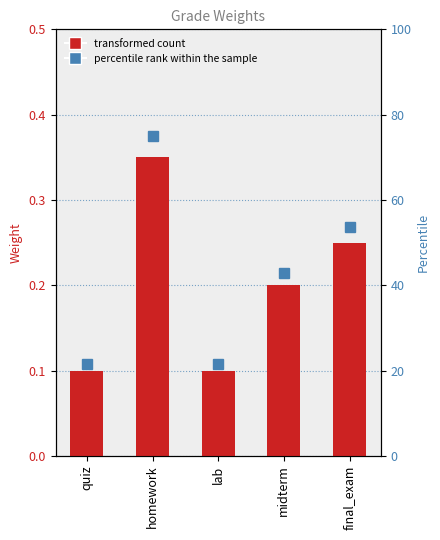

What position from the right is final_exam?

1